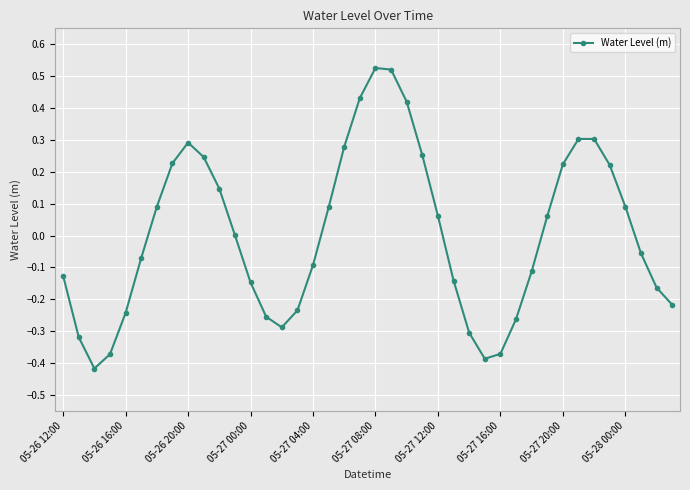

True or false: there are more than 0 points higher than both neighbors.

True